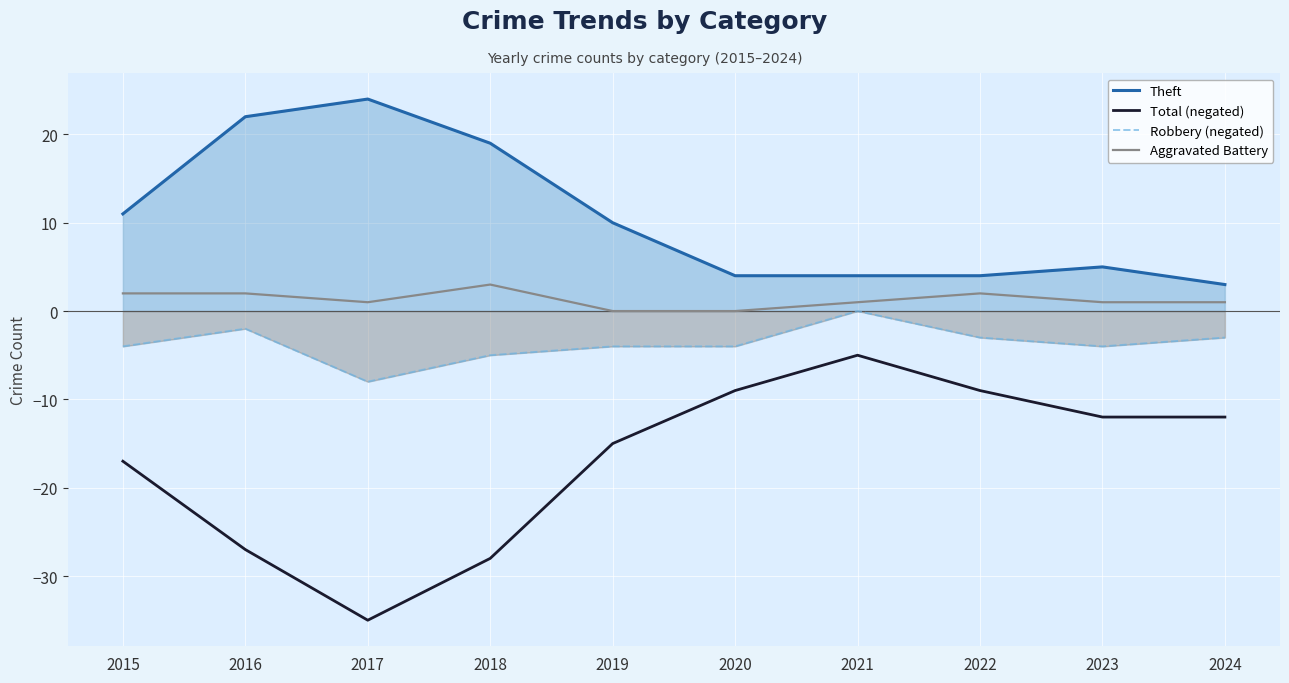

What is the total value across all series at 2018?

-11